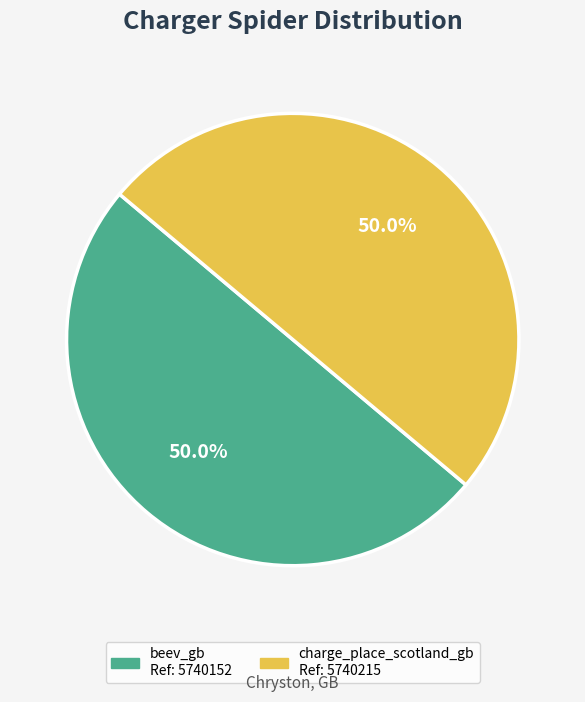

What percentage do charge_place_scotland_gb and beev_gb together represent?

100.0%